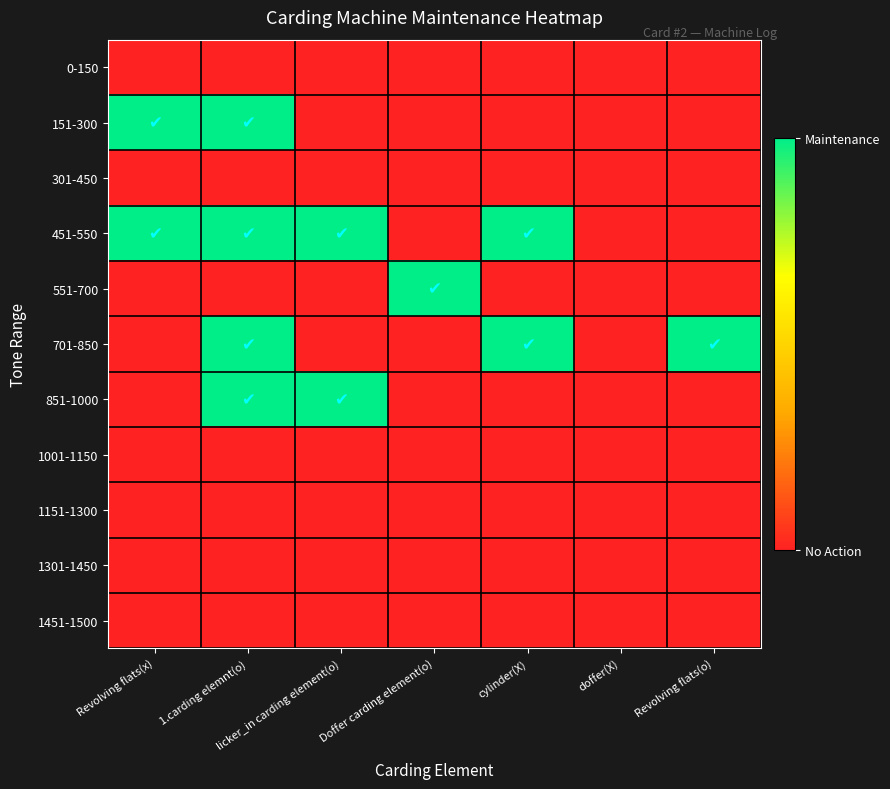

What is the total value across all series at 1.carding elemnt(o)?

4